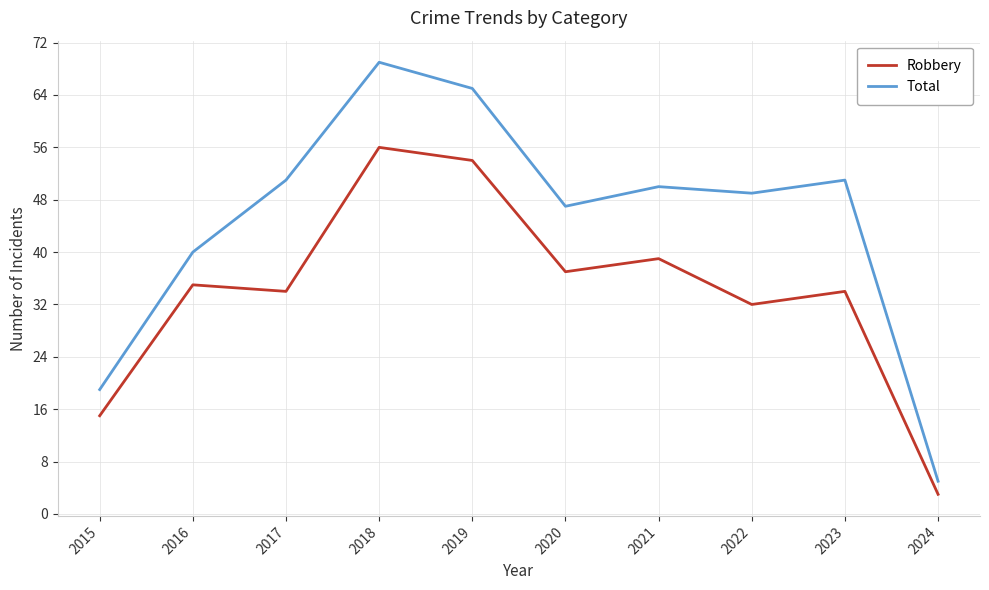

How many values in the Total series are below 50?

5